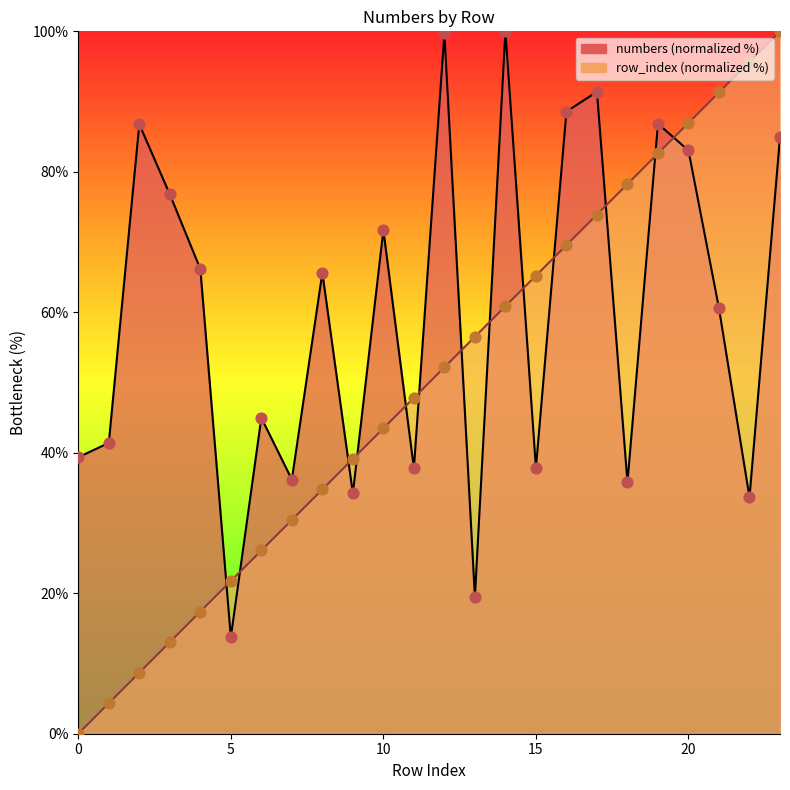

At how many categories does at least one series exceed 78?

11